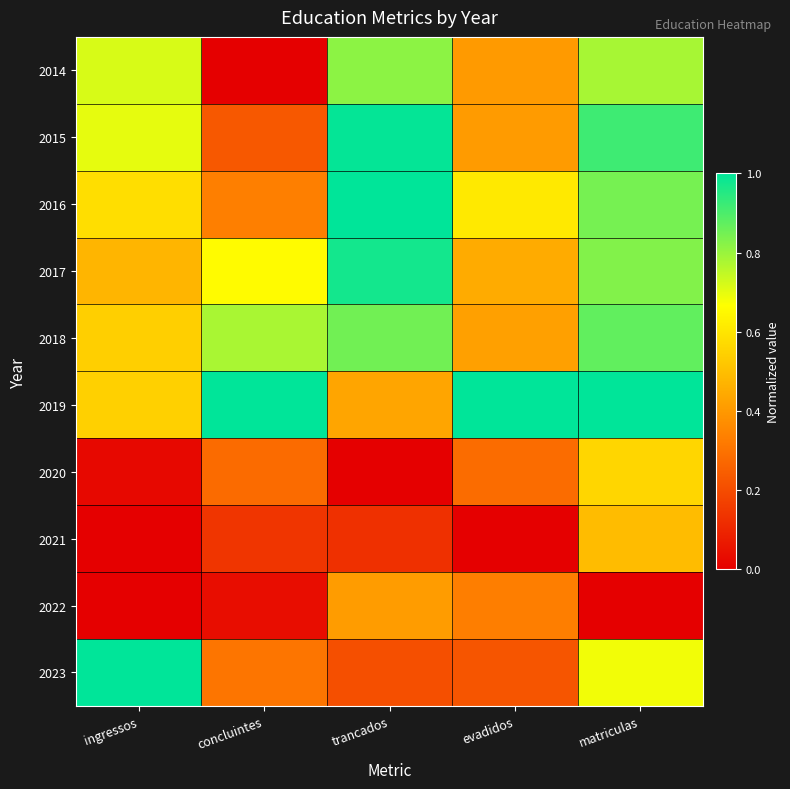

Reading left to right, extract all data points from this chart.

2014: ingressos=0.7	concluintes=0.0	trancados=0.8	evadidos=0.4	matriculas=0.8
2015: ingressos=0.7	concluintes=0.2	trancados=1.0	evadidos=0.4	matriculas=0.9
2016: ingressos=0.6	concluintes=0.3	trancados=1.0	evadidos=0.6	matriculas=0.8
2017: ingressos=0.5	concluintes=0.7	trancados=1.0	evadidos=0.4	matriculas=0.8
2018: ingressos=0.5	concluintes=0.8	trancados=0.9	evadidos=0.4	matriculas=0.9
2019: ingressos=0.5	concluintes=1.0	trancados=0.4	evadidos=1.0	matriculas=1.0
2020: ingressos=0.0	concluintes=0.3	trancados=0.0	evadidos=0.3	matriculas=0.6
2021: ingressos=0.0	concluintes=0.1	trancados=0.1	evadidos=0.0	matriculas=0.5
2022: ingressos=0.0	concluintes=0.0	trancados=0.4	evadidos=0.3	matriculas=0.0
2023: ingressos=1.0	concluintes=0.3	trancados=0.2	evadidos=0.2	matriculas=0.7